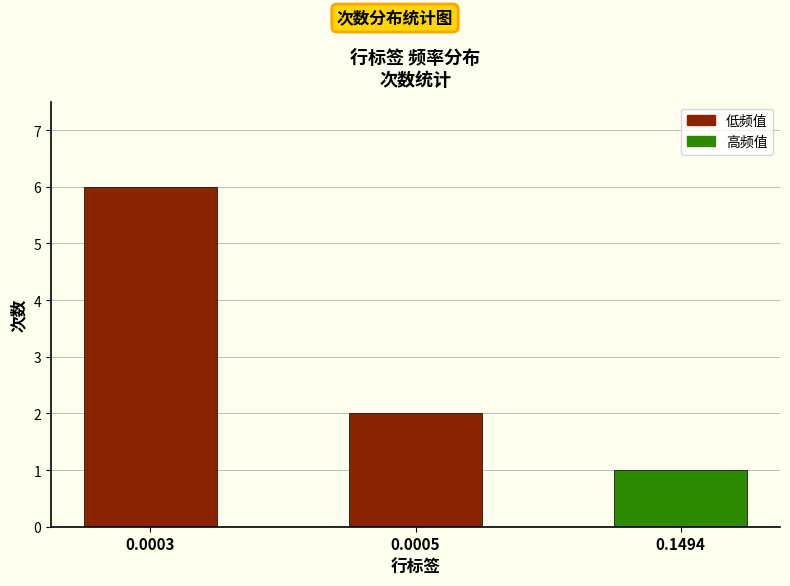

What is the sum of the values at 0.1494 and 0.0003?

7